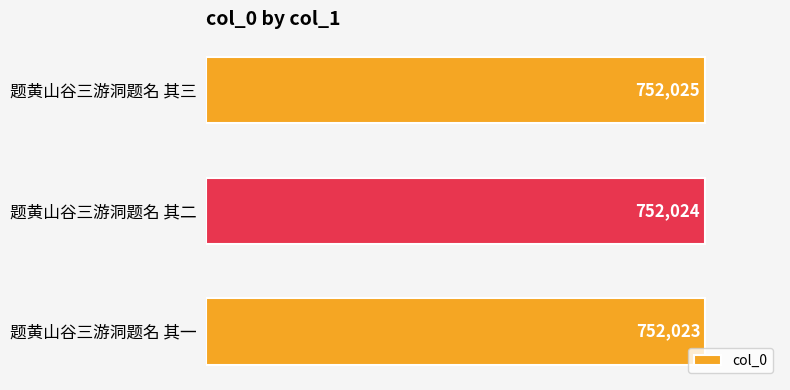

Which has a higher value, 题黄山谷三游洞题名 其二 or 题黄山谷三游洞题名 其一?

题黄山谷三游洞题名 其二